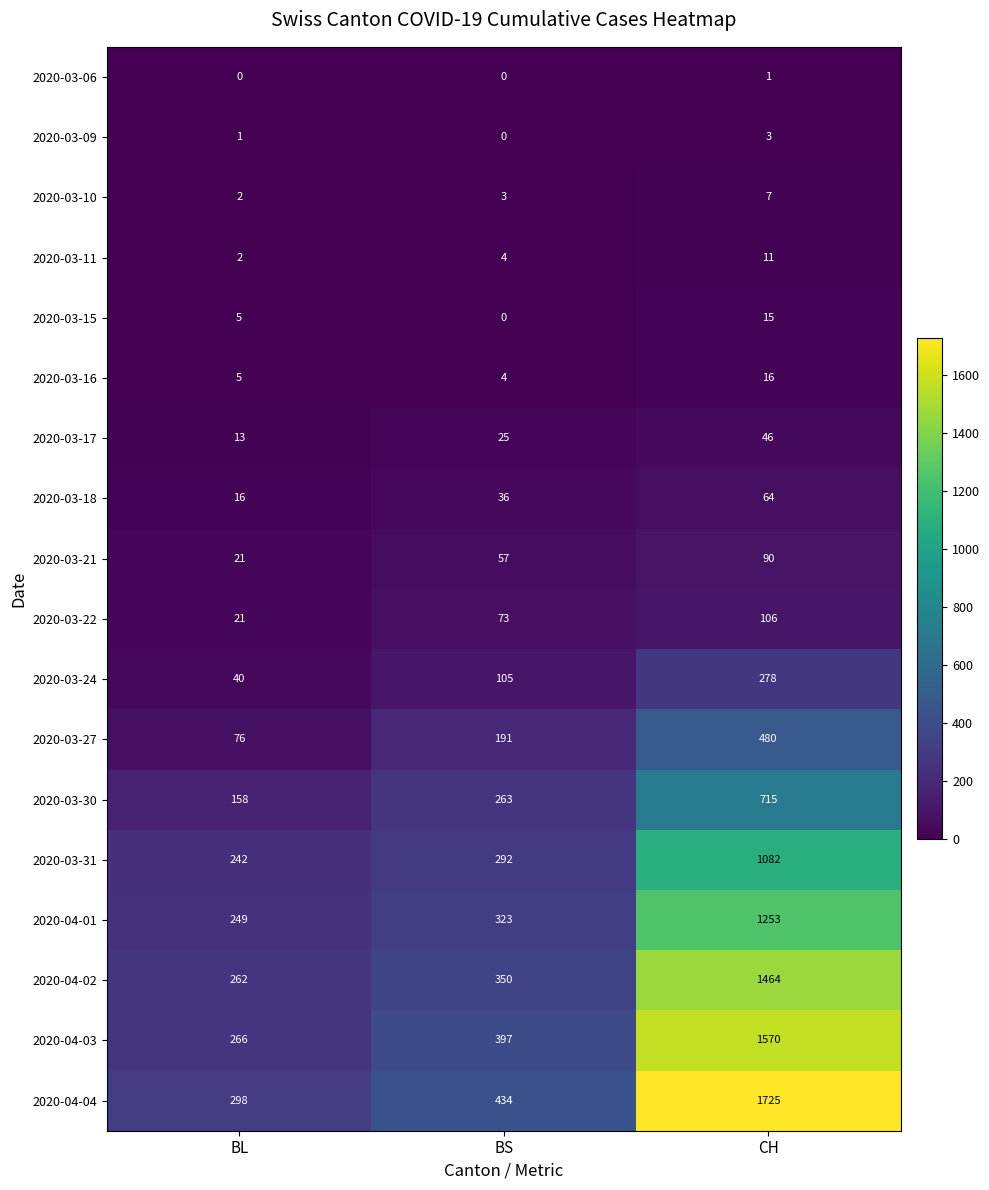

What is the spread (max minus min) of values at CH?

1724